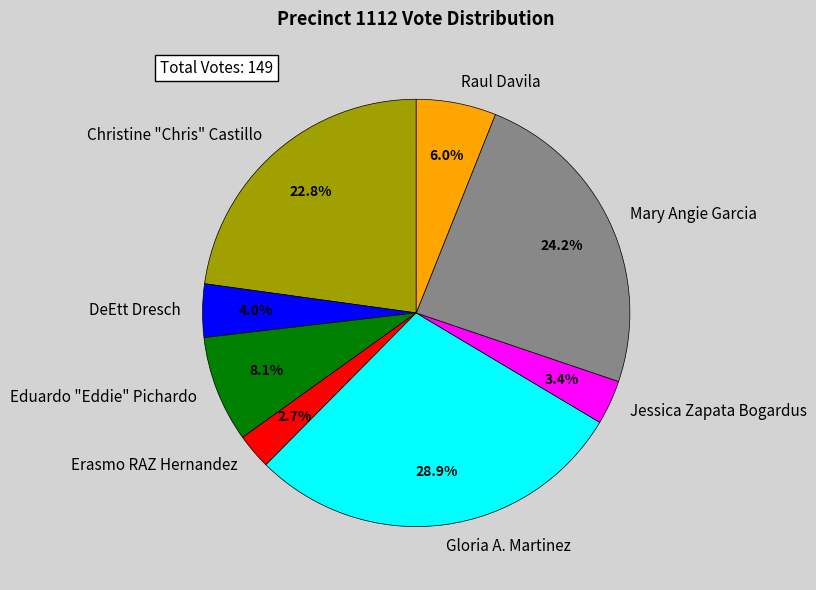

The Jessica Zapata Bogardus slice represents 3% of the pie. True or false?

True